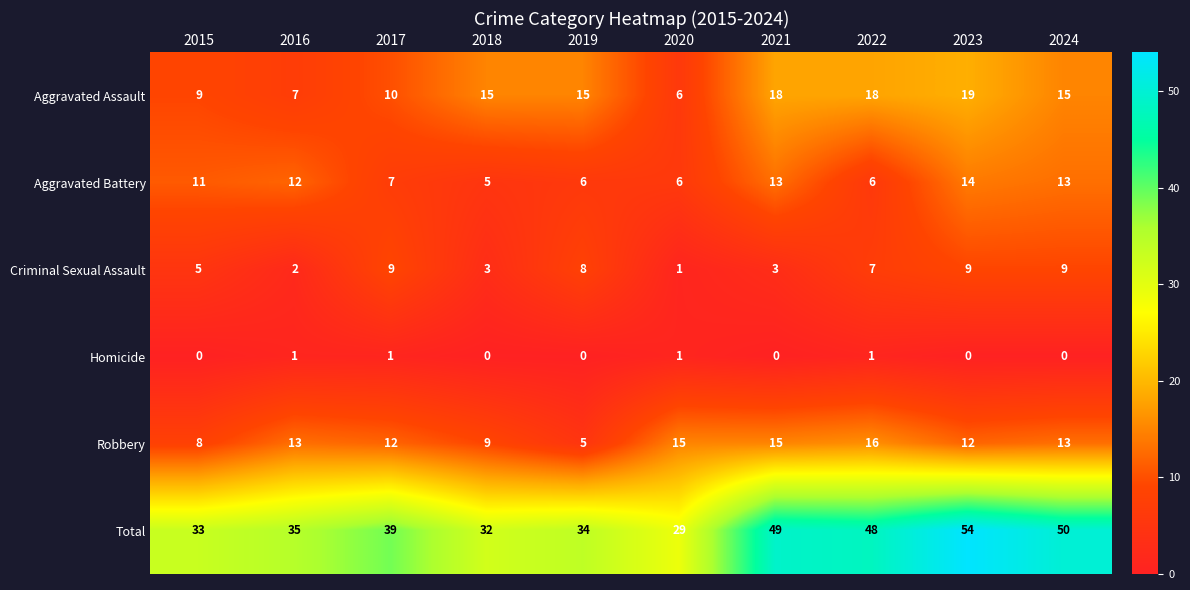

Where is Robbery nearest to the value 10?

2018